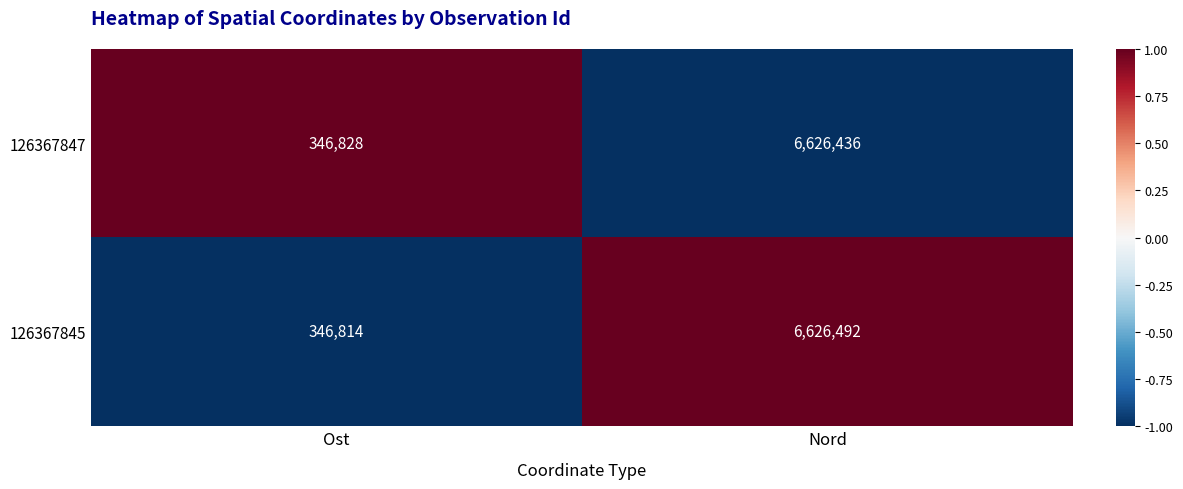

Rank the series at Ost from lowest to highest value.

126367845, 126367847